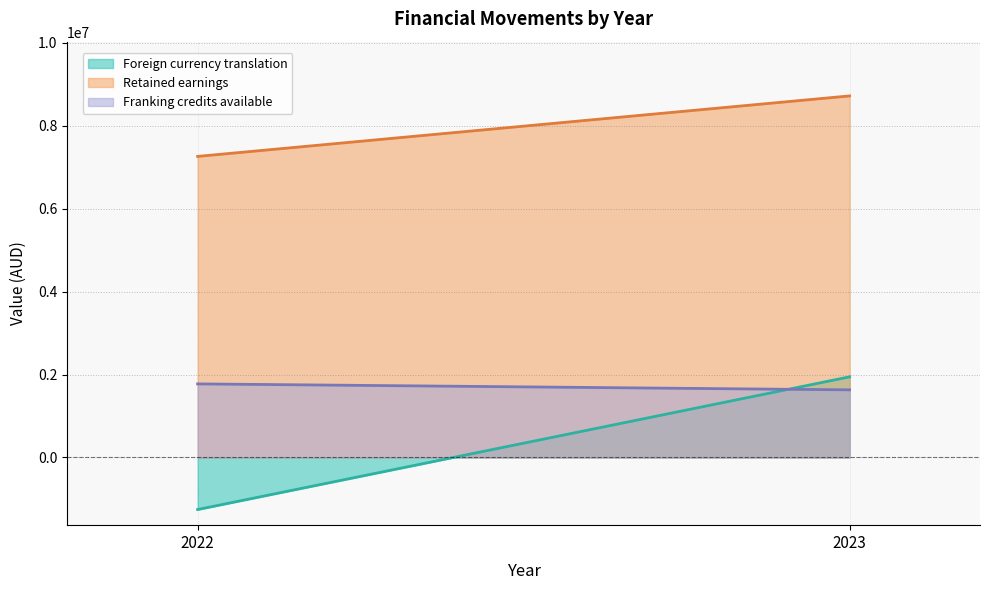

The value of Foreign currency translation at 2022 is -1255697. True or false?

True